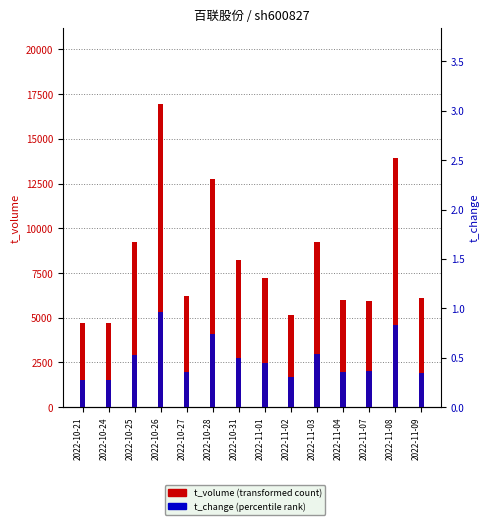

Which category has the highest value in the t_volume series?

2022-10-26